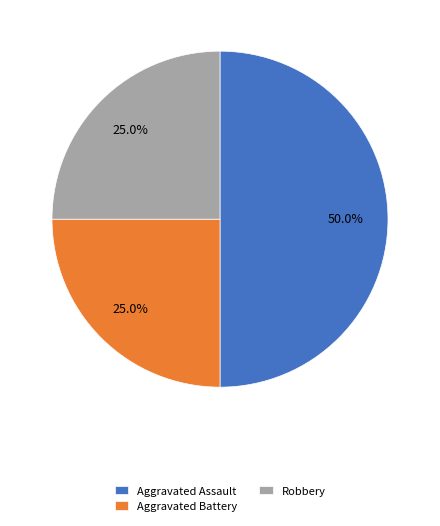

To the nearest percent, what portion does Aggravated Assault represent?

50%